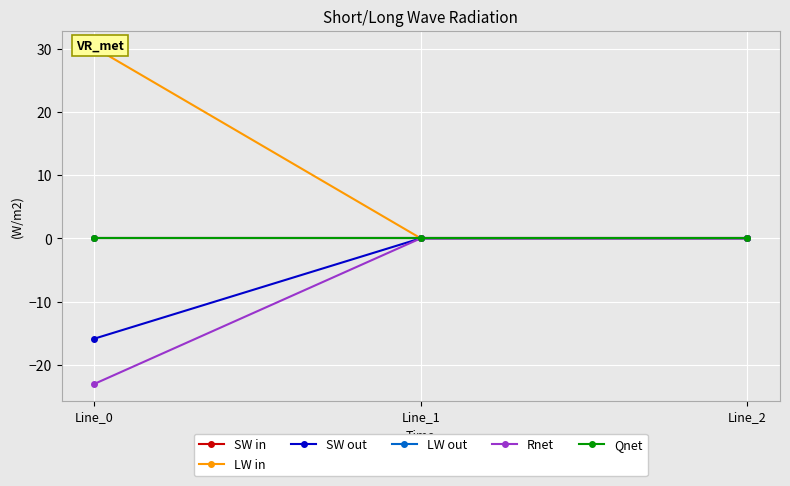

True or false: Qnet has a value of -0.0 at Line_0.

True